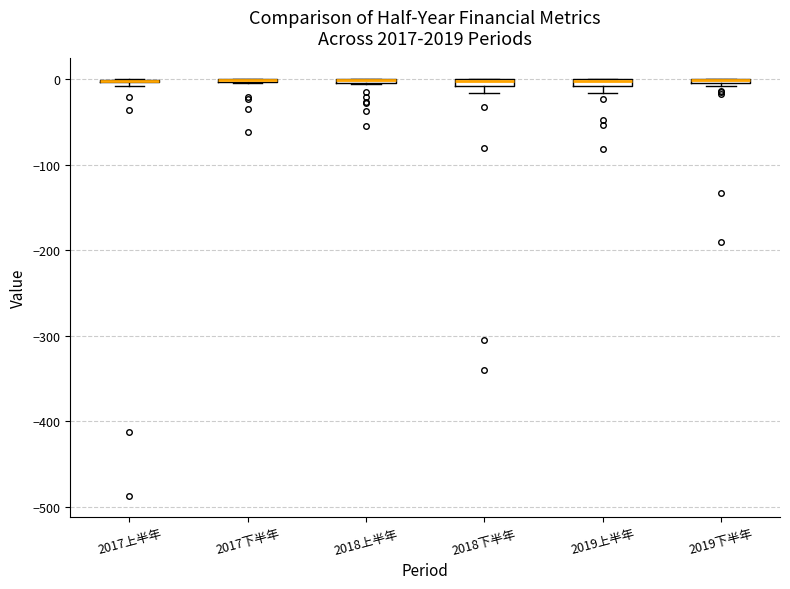

Where is the upper edge of the box for 2018下半年 on the y-axis? The values are not printed on the chart, so give them approximately, as read against the axis.

0